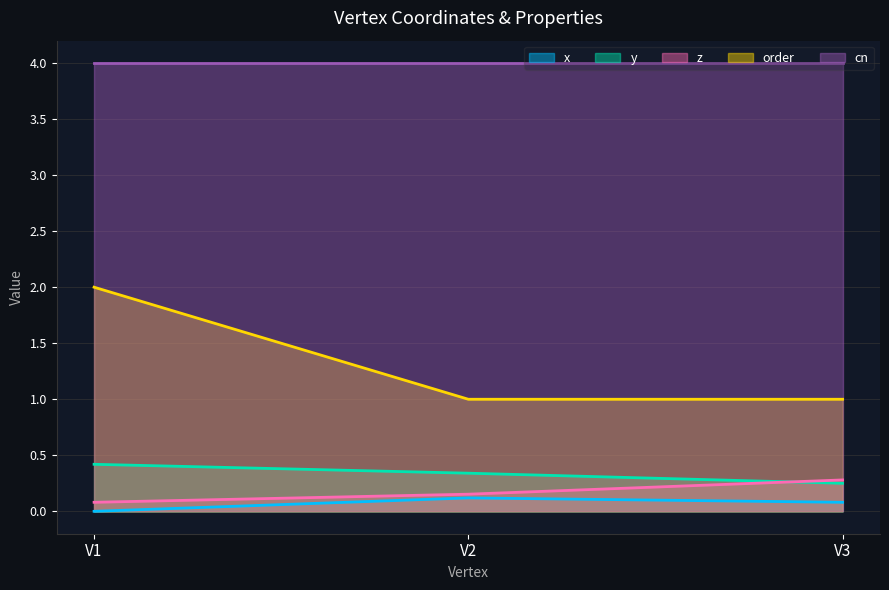

True or false: cn has a value of 4.0 at V3.

True